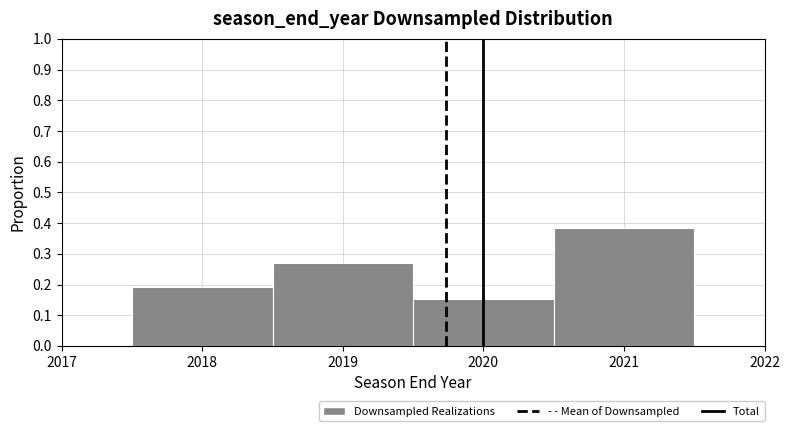

Reading left to right, list every bar in this chart as the range it spans on the x-axis followed by its height. The values are not printed on the chart, so give them approximately, as read against the axis.

2017.5 to 2018.5: 0.19
2018.5 to 2019.5: 0.27
2019.5 to 2020.5: 0.15
2020.5 to 2021.5: 0.38